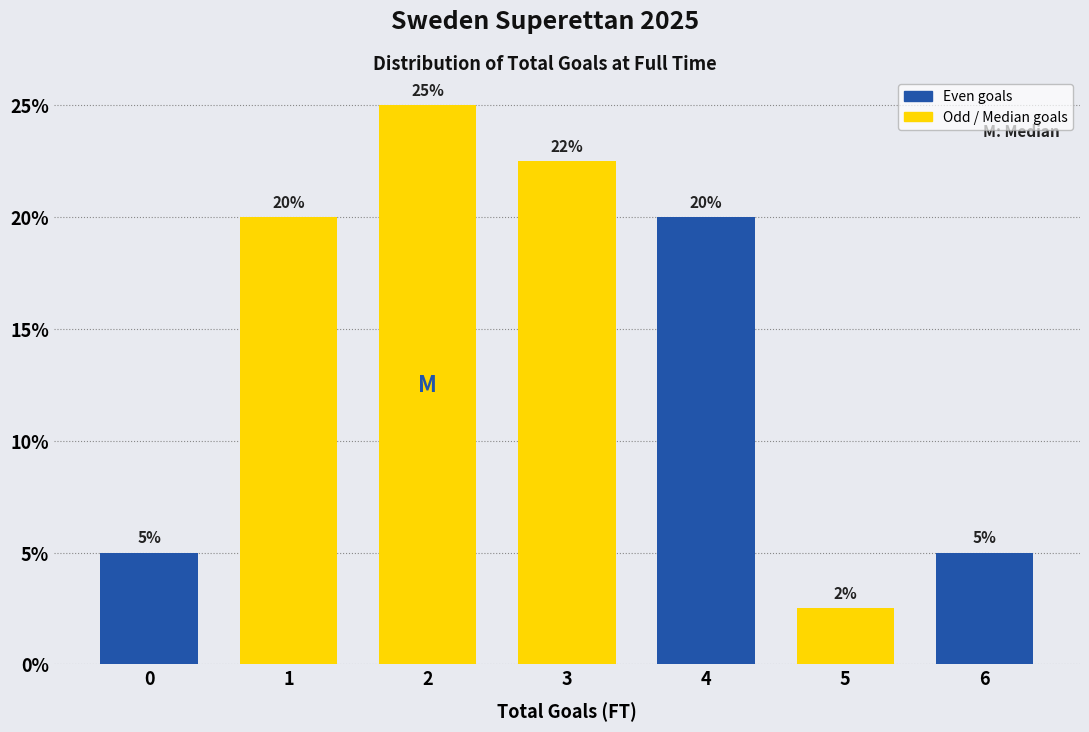

What is the approximate value at 6?

5.0